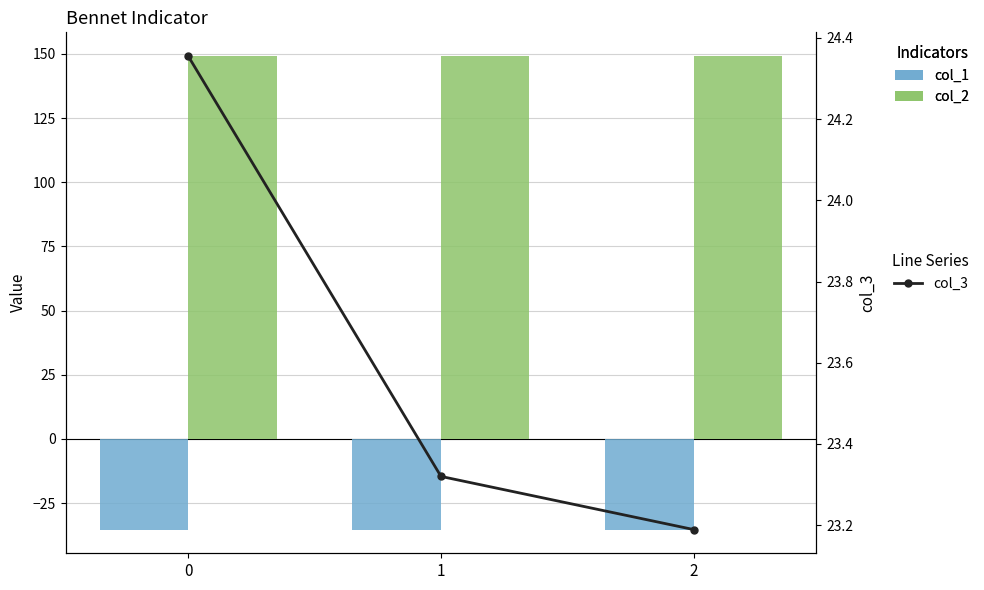

Where is col_2 nearest to the value 149?

2